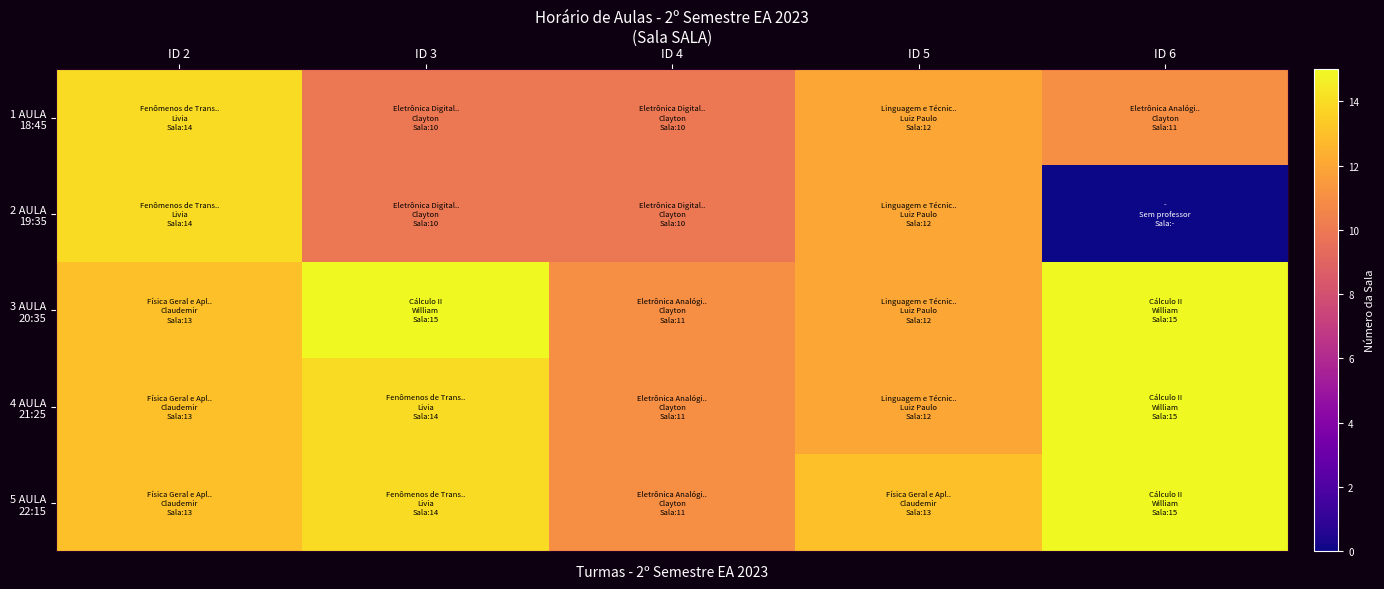

What is the difference between the highest and lowest values at ID 4?

1